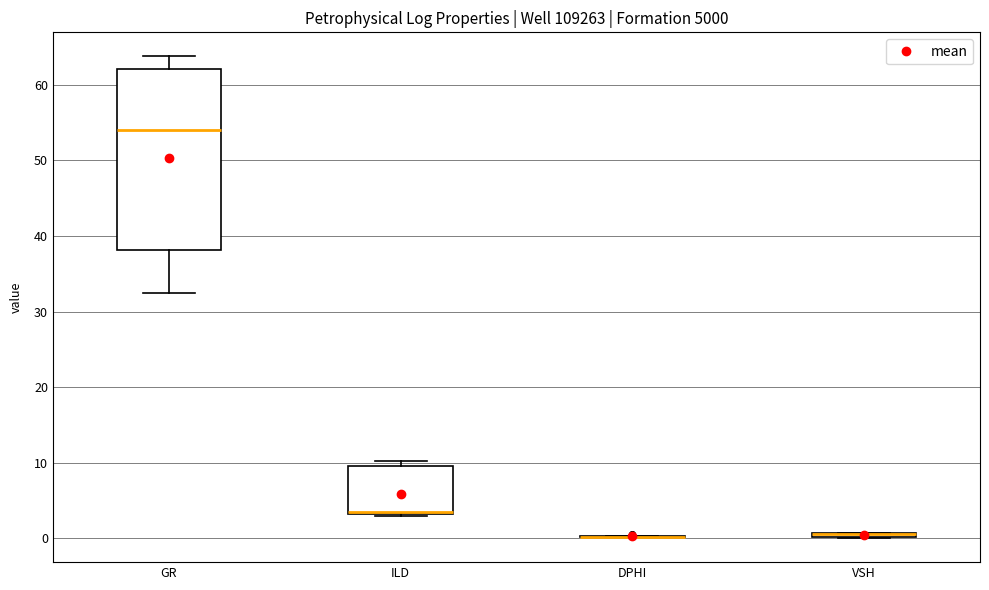

Comparing the boxes themselves (not the whiskers), which one is the tallest?

GR